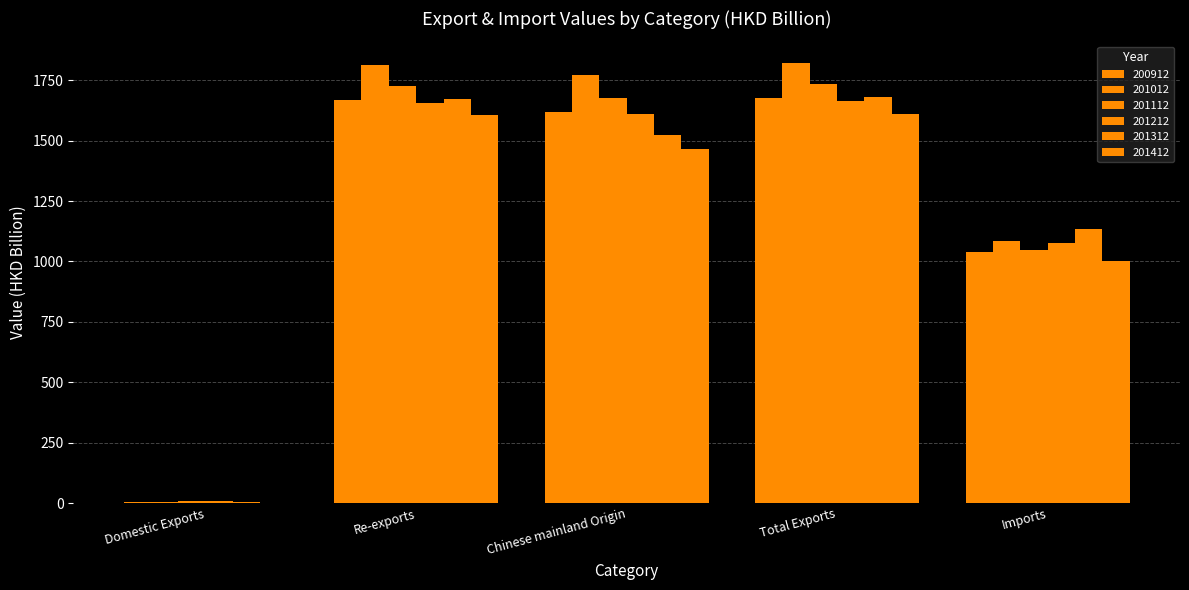

How many values in the 201012 series exceed 1772?

3